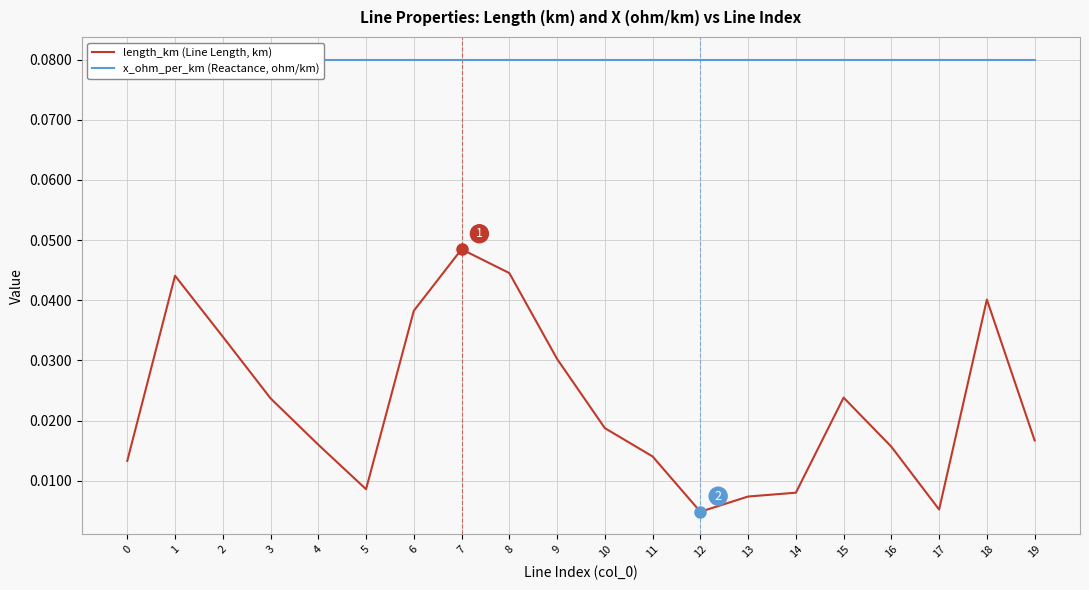

The x_ohm_per_km (Reactance, ohm/km) series shows 0.1 at 4. True or false?

True